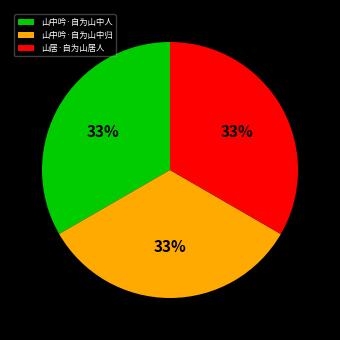

To the nearest percent, what percentage of the pie is 山居·自为山居人?

33%